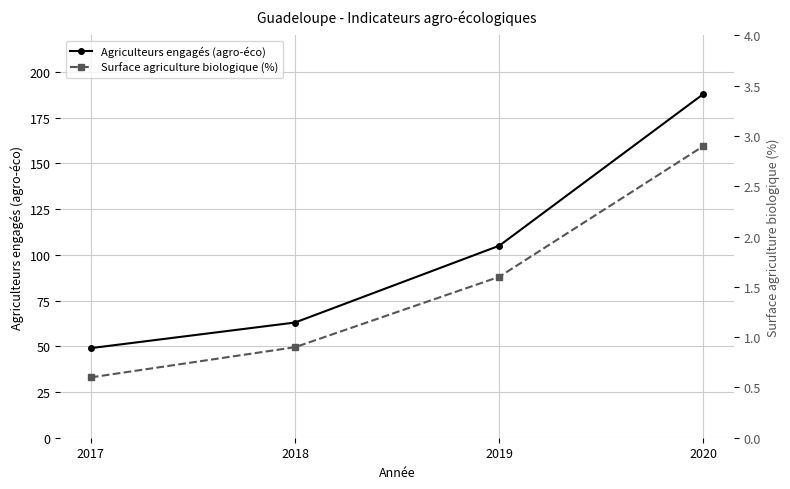

What is the sum of the Surface agriculture biologique (%) values at 2018 and 2019?

2.5